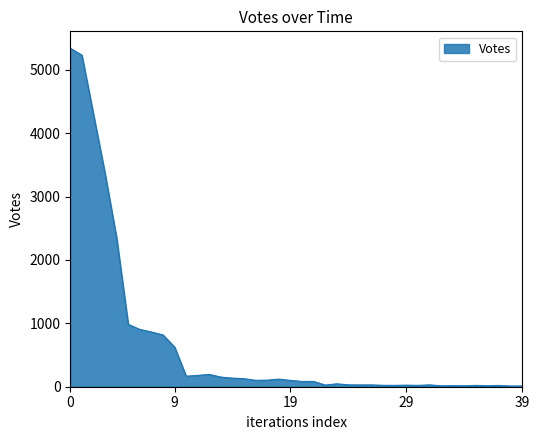

What is the maximum value shown in the chart?

5341